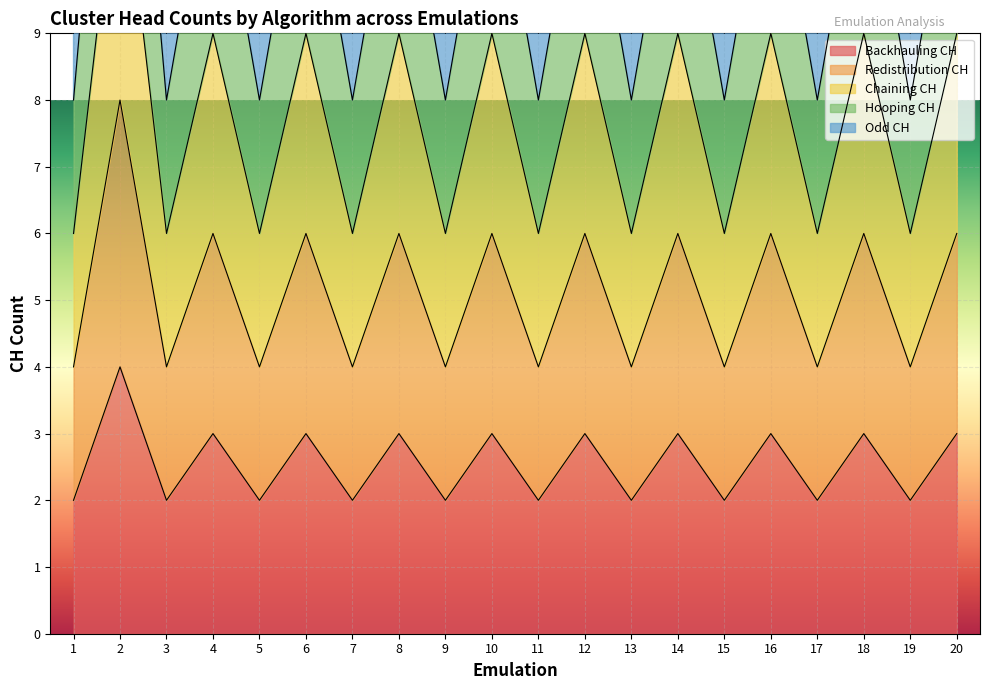

What is the sum of all Odd CH values?

235